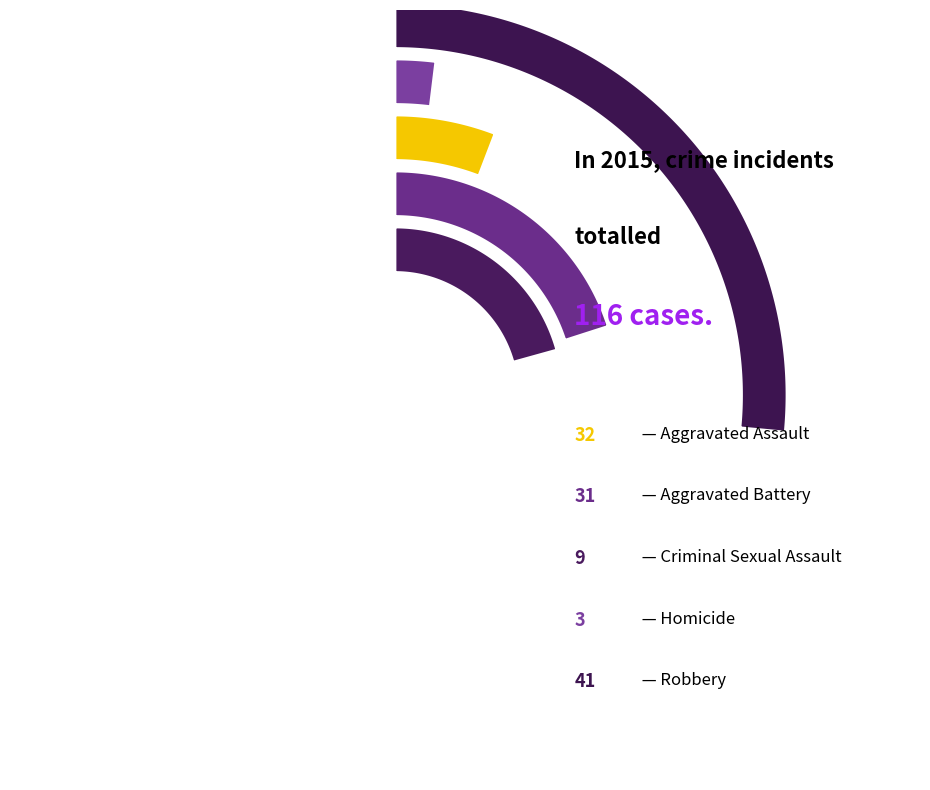

What is the largest slice in the pie chart?

Robbery